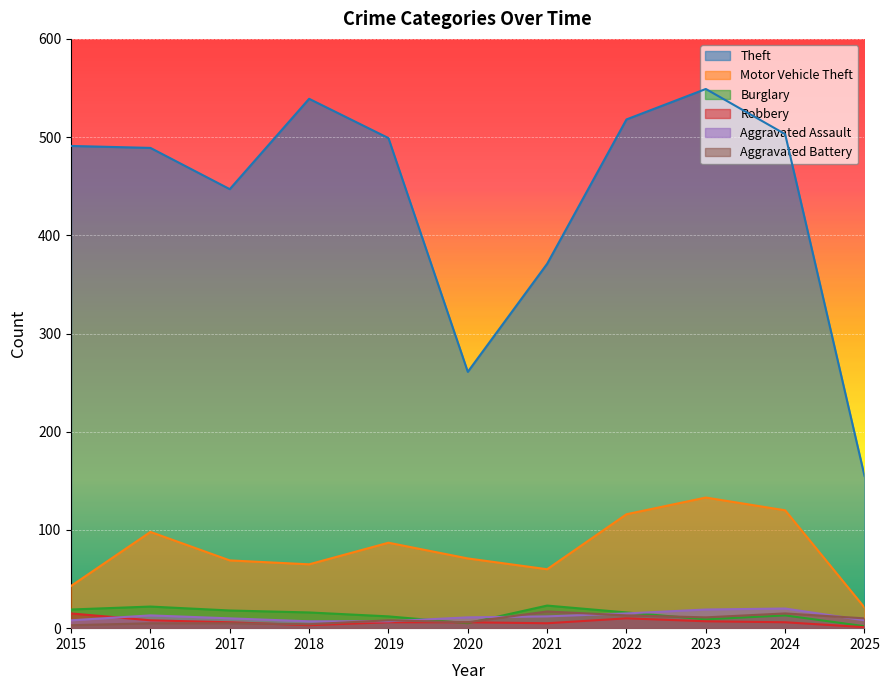

At which category does the chart reach its minimum across all series?

2025